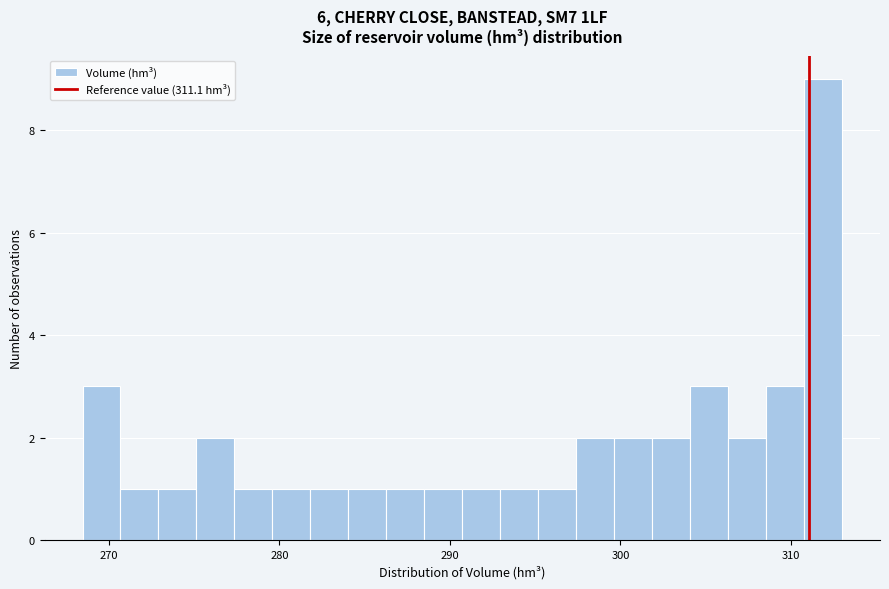

Around what value on the x-axis is the tallest bar? Give the approximate position of its centre, as read against the axis.

312